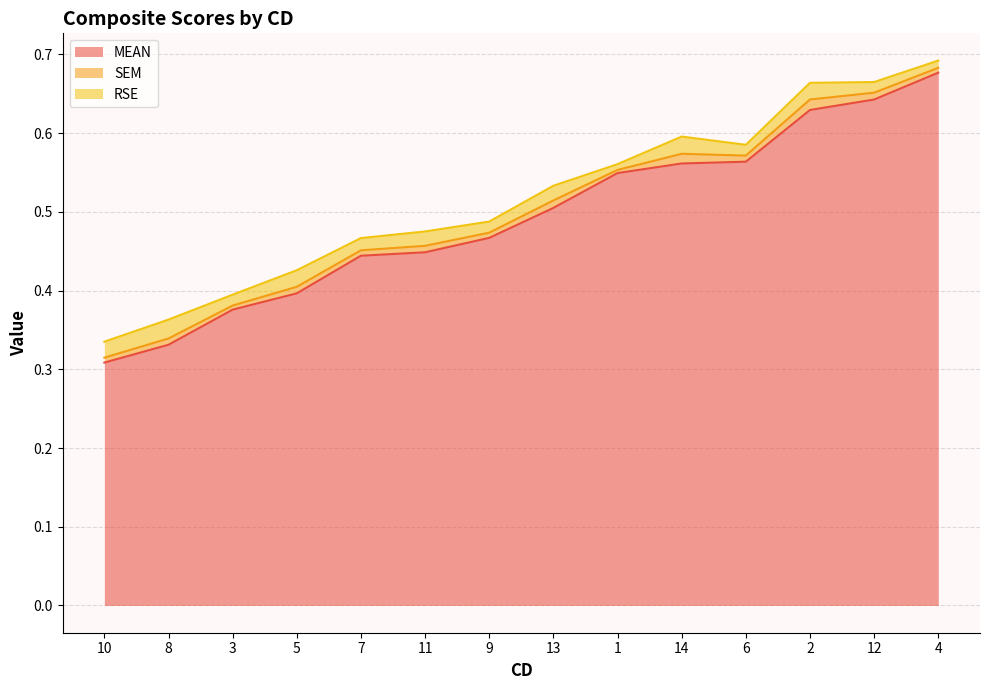

How many data points does each series have?

14